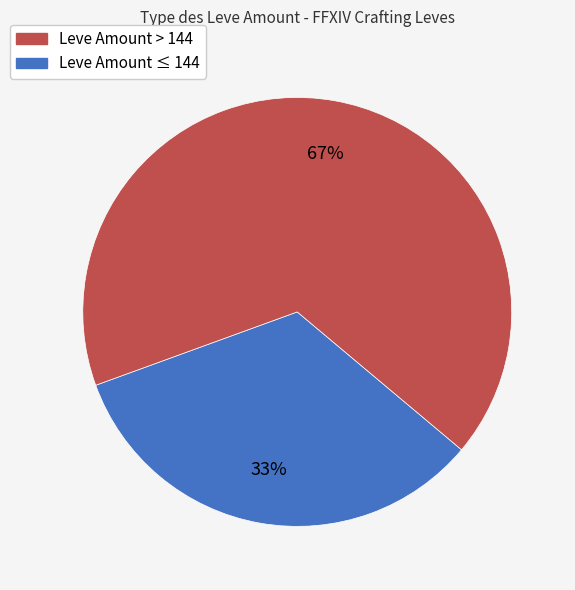

To the nearest percent, what is the average slice percentage?

50%